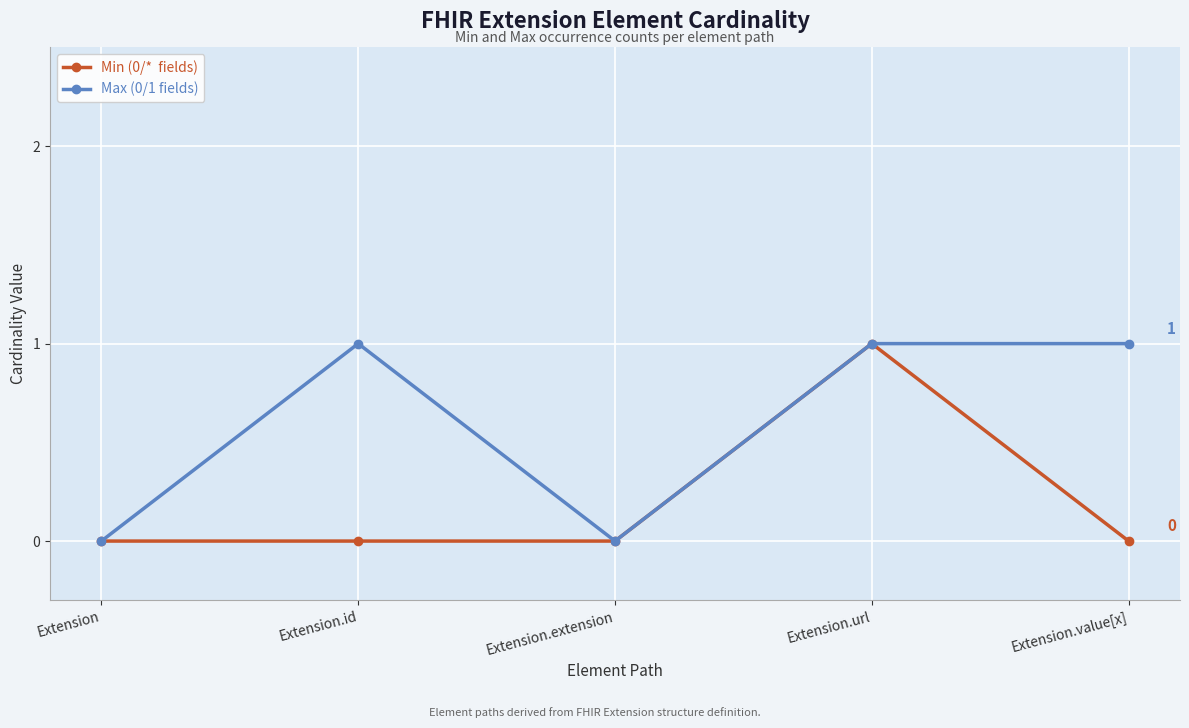

What is the label of the 1st point from the left?

Extension